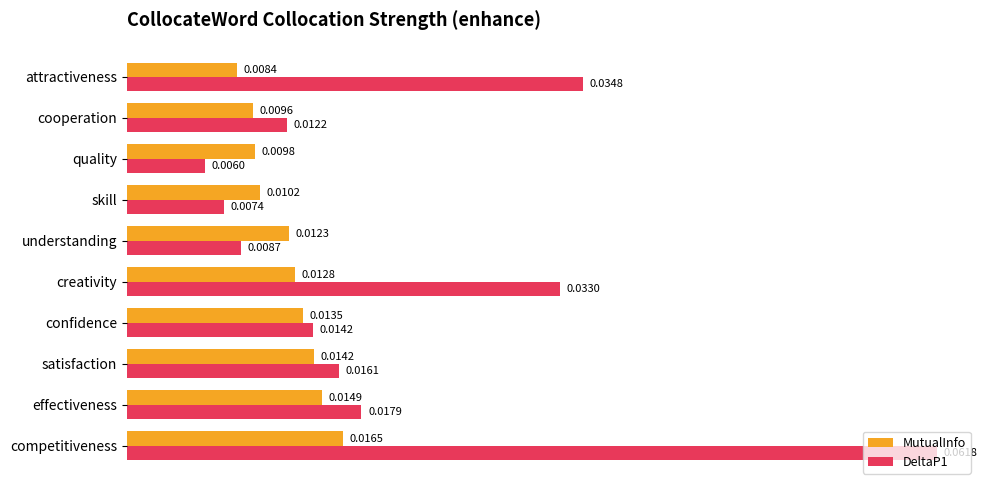

List the labels in order of MutualInfo value, smallest first.

attractiveness, cooperation, quality, skill, understanding, creativity, confidence, satisfaction, effectiveness, competitiveness